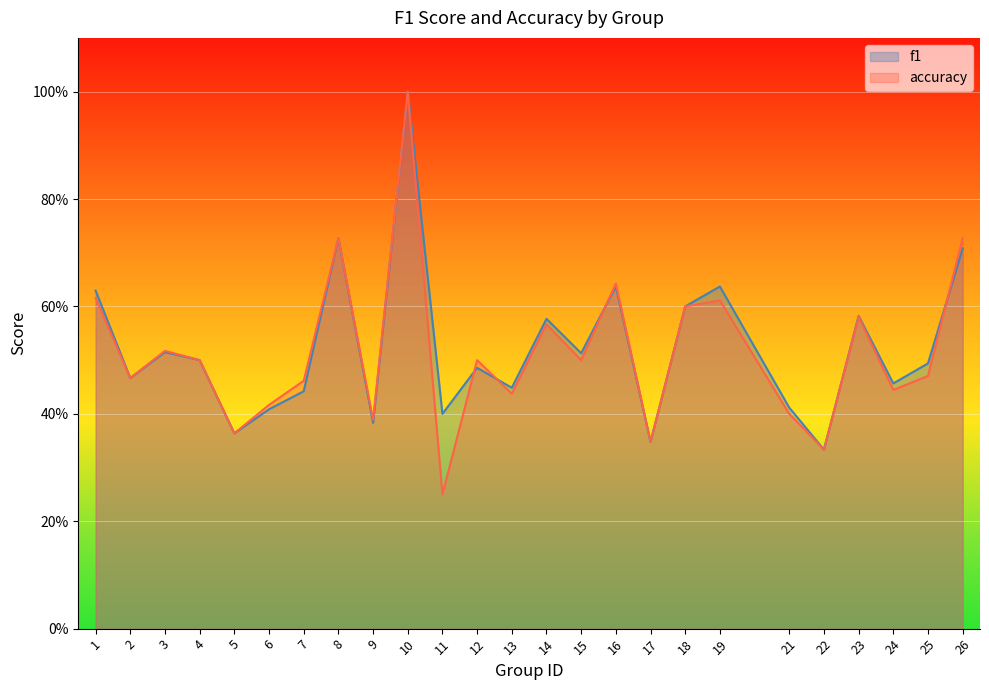

Does the chart display data point markers on the line(s)?

No